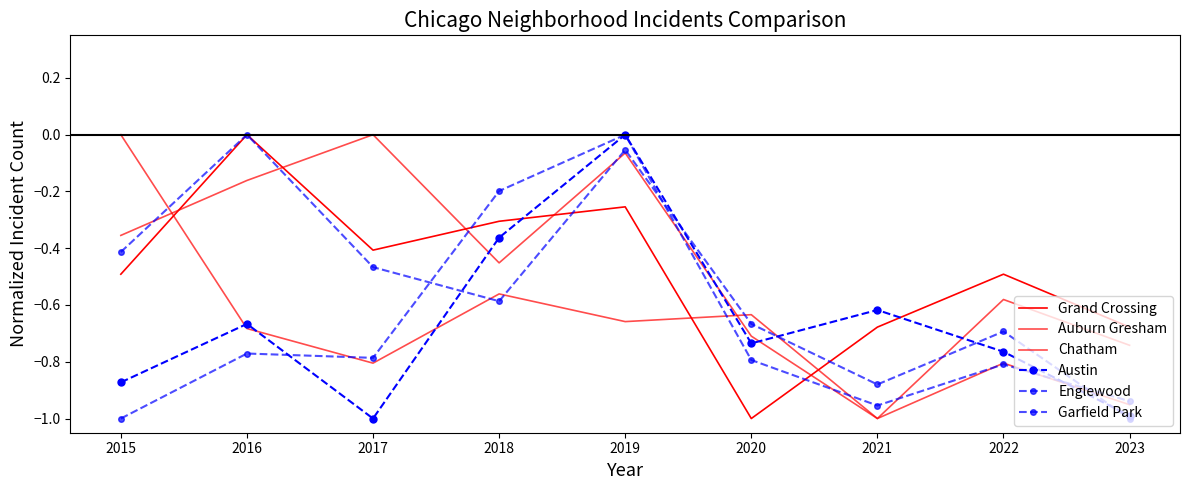

How many interior local peaks does the Auburn Gresham series have?

3